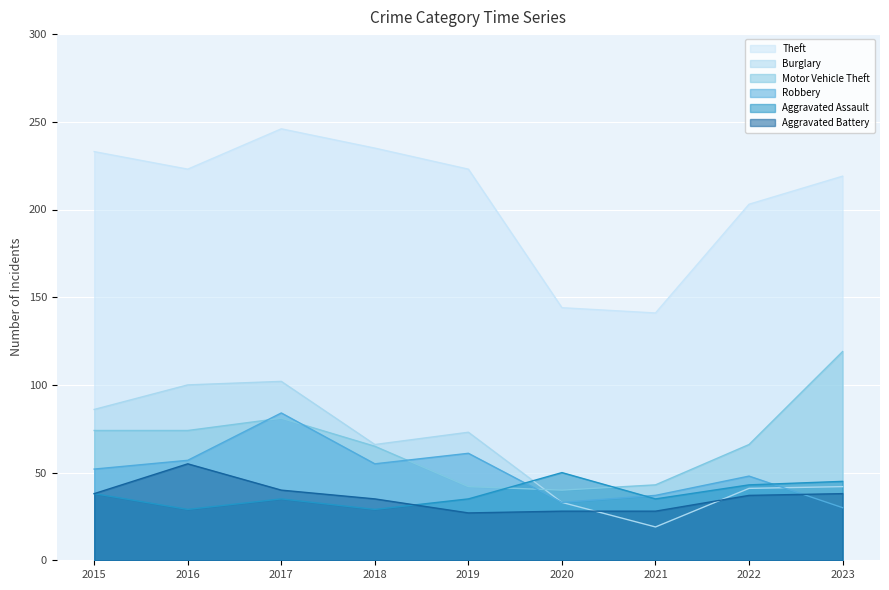

Reading right to left, transcribe all the data shown in this chart.

Theft: 219	203	141	144	223	235	246	223	233
Burglary: 42	41	19	33	73	66	102	100	86
Motor Vehicle Theft: 119	66	43	40	42	65	81	74	74
Robbery: 30	48	37	33	61	55	84	57	52
Aggravated Assault: 45	43	35	50	35	29	35	29	38
Aggravated Battery: 38	37	28	28	27	35	40	55	38